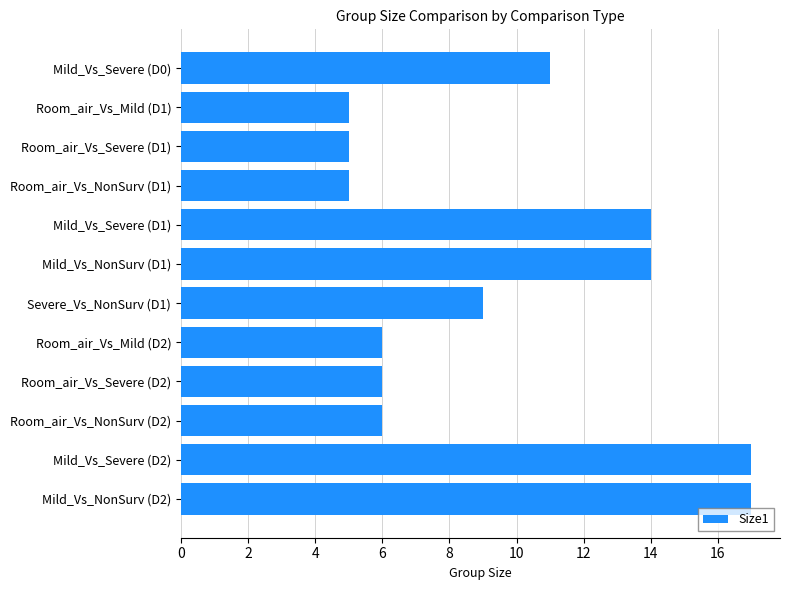

What is the maximum value shown in the chart?

17